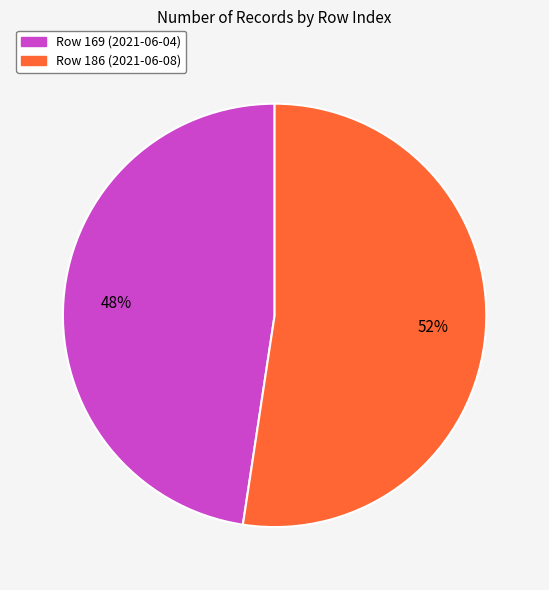

How many segments does this pie chart have?

2